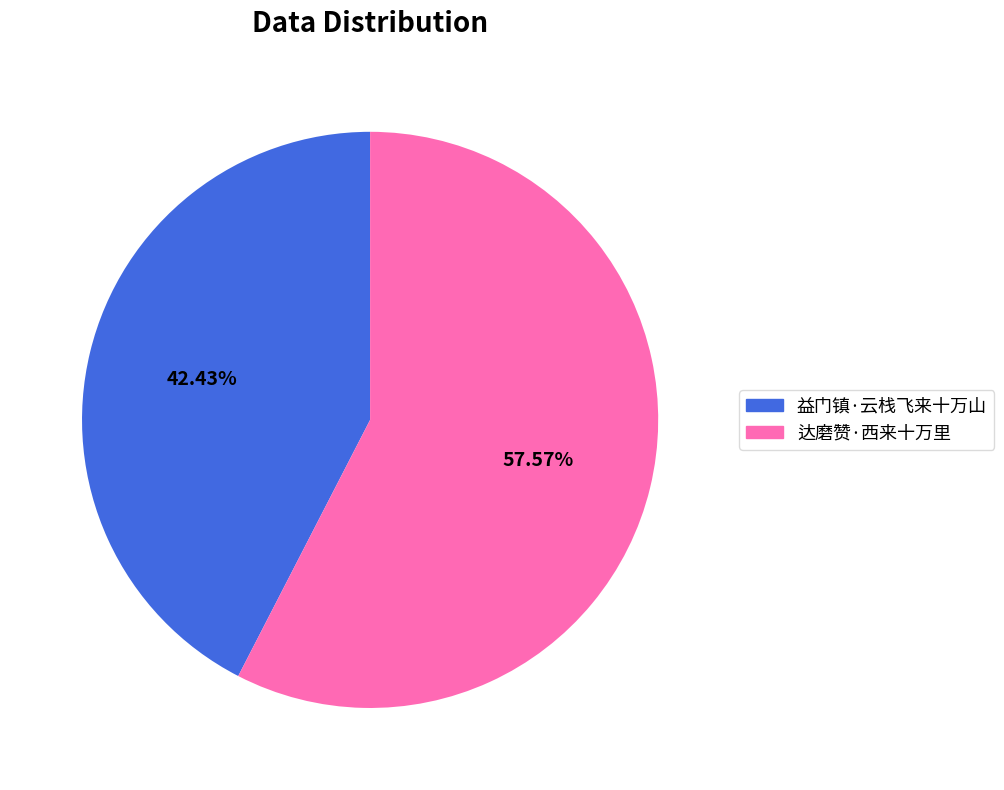

What is the total percentage of 达磨赞·西来十万里 and 益门镇·云栈飞来十万山?

100.0%